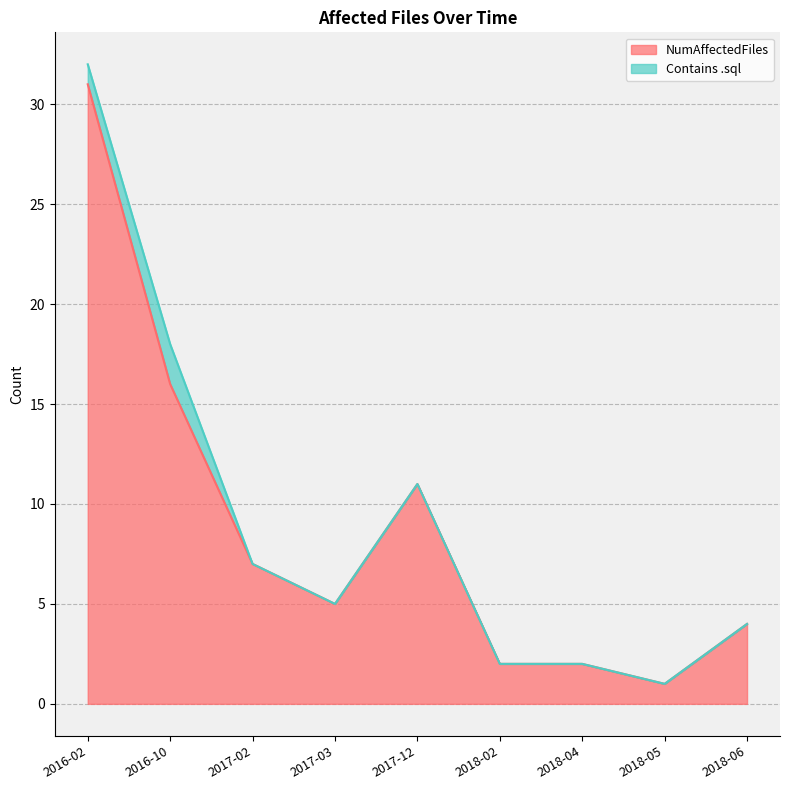

What is the label of the 2nd point from the left?

2016-10